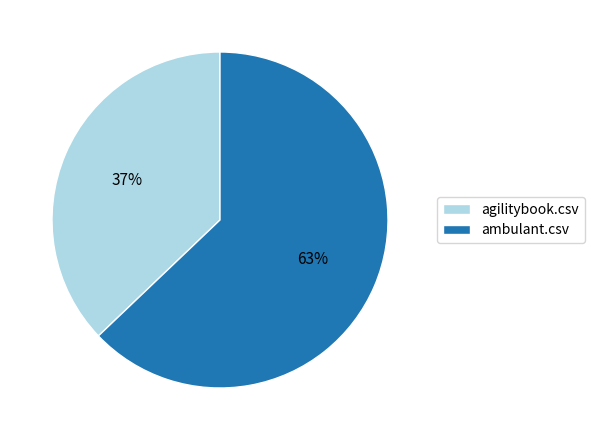

To the nearest percent, what percentage of the pie is agilitybook.csv?

37%